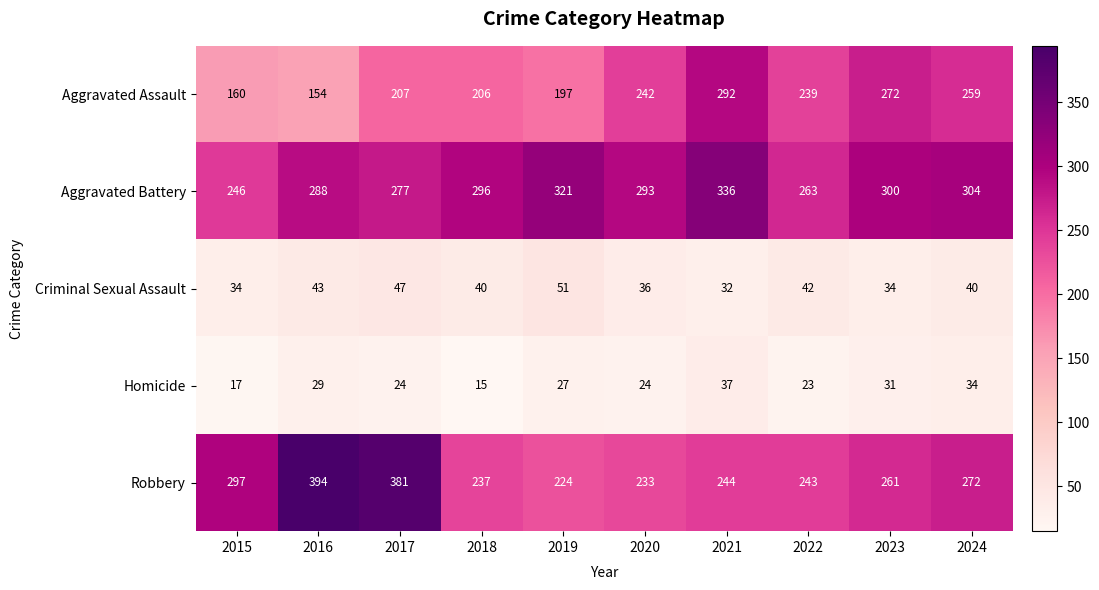

List the series in order of their peak value, lowest first.

Homicide, Criminal Sexual Assault, Aggravated Assault, Aggravated Battery, Robbery